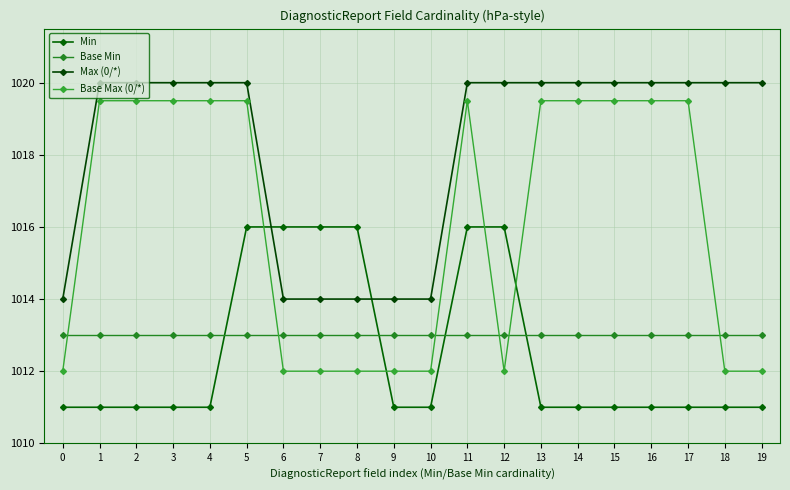

Reading left to right, what are all the values shown in this chart?

Min: 1011.0	1011.0	1011.0	1011.0	1011.0	1016.0	1016.0	1016.0	1016.0	1011.0	1011.0	1016.0	1016.0	1011.0	1011.0	1011.0	1011.0	1011.0	1011.0	1011.0
Base Min: 1013.0	1013.0	1013.0	1013.0	1013.0	1013.0	1013.0	1013.0	1013.0	1013.0	1013.0	1013.0	1013.0	1013.0	1013.0	1013.0	1013.0	1013.0	1013.0	1013.0
Max (0/*): 1014.0	1020.0	1020.0	1020.0	1020.0	1020.0	1014.0	1014.0	1014.0	1014.0	1014.0	1020.0	1020.0	1020.0	1020.0	1020.0	1020.0	1020.0	1020.0	1020.0
Base Max (0/*): 1012.0	1019.5	1019.5	1019.5	1019.5	1019.5	1012.0	1012.0	1012.0	1012.0	1012.0	1019.5	1012.0	1019.5	1019.5	1019.5	1019.5	1019.5	1012.0	1012.0